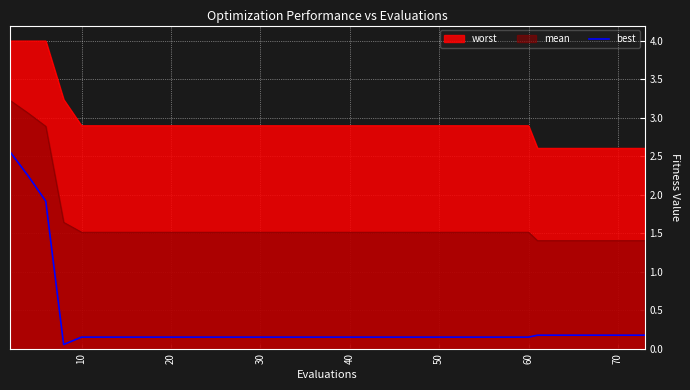

Rank the series by their average value, from highest to lowest.

worst, mean, best